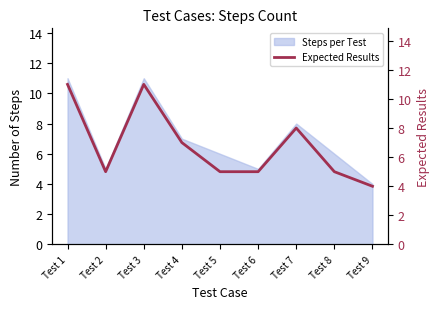

List the labels in order of value, smallest first.

Test 9, Test 2, Test 5, Test 6, Test 8, Test 4, Test 7, Test 1, Test 3